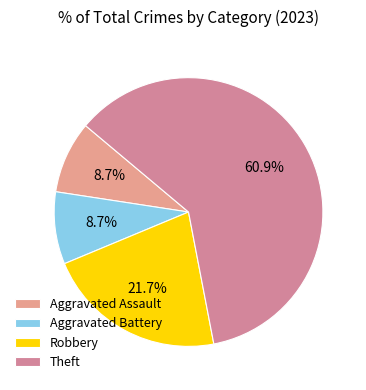

To the nearest percent, what portion does Aggravated Assault represent?

9%